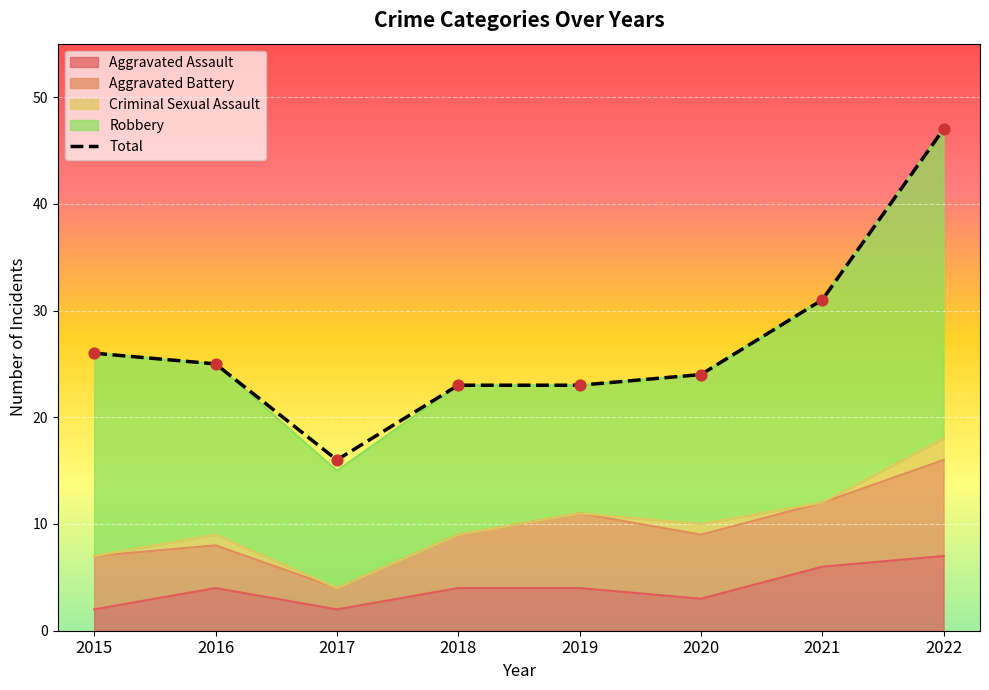

Approximately how many times larger is the value at 2021 compared to 2018?

1.3